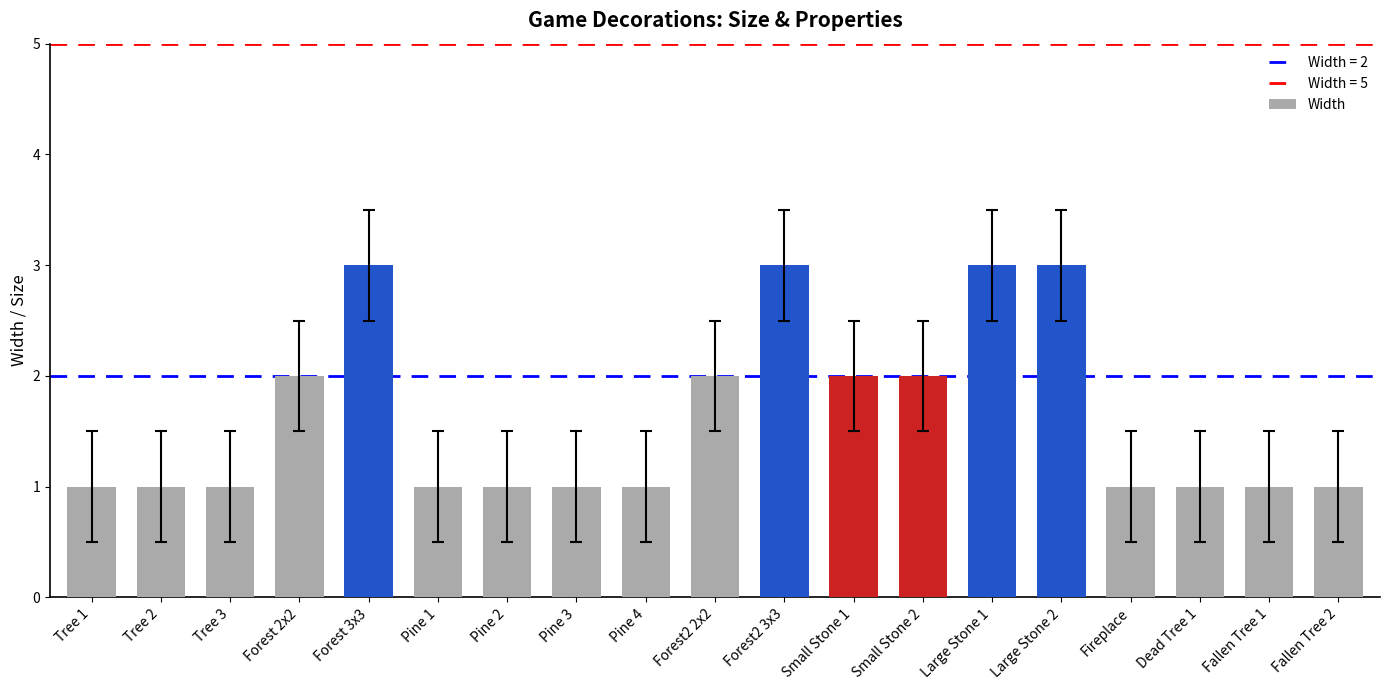

Reading left to right, extract all data points from this chart.

Tree 1=1	Tree 2=1	Tree 3=1	Forest 2x2=2	Forest 3x3=3	Pine 1=1	Pine 2=1	Pine 3=1	Pine 4=1	Forest2 2x2=2	Forest2 3x3=3	Small Stone 1=2	Small Stone 2=2	Large Stone 1=3	Large Stone 2=3	Fireplace=1	Dead Tree 1=1	Fallen Tree 1=1	Fallen Tree 2=1